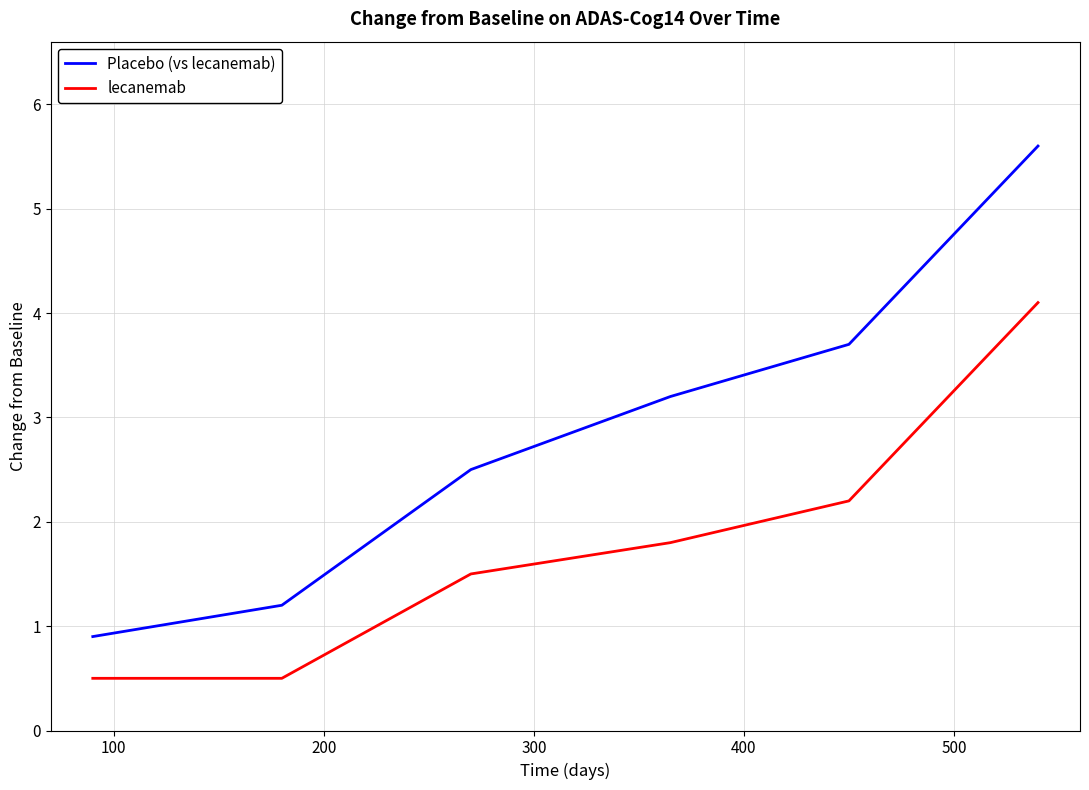

True or false: lecanemab and Placebo (vs lecanemab) cross at least once.

False